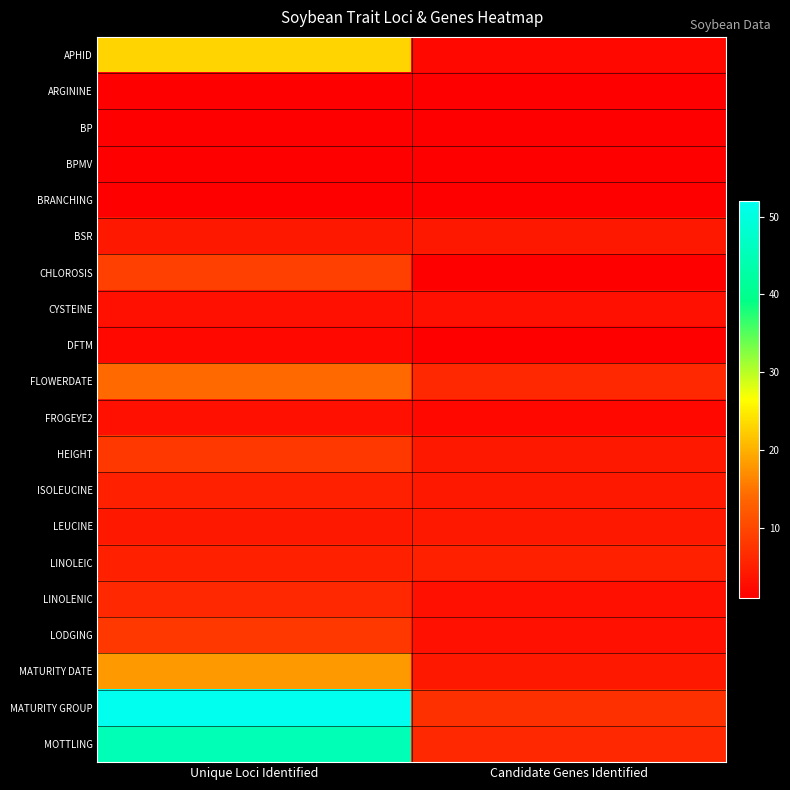

What is the difference between the highest and lowest values at Candidate Genes Identified?

6